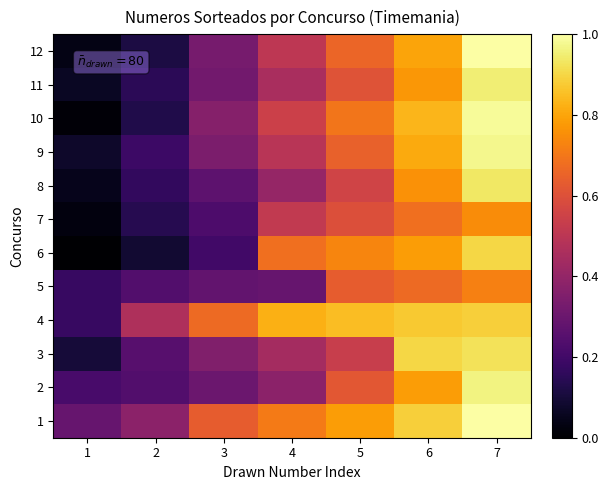

Reading left to right, extract all data points from this chart.

1: 1=0.3	2=0.4	3=0.6	4=0.7	5=0.8	6=0.9	7=1.0
2: 1=0.2	2=0.2	3=0.3	4=0.4	5=0.6	6=0.8	7=1.0
3: 1=0.1	2=0.3	3=0.4	4=0.4	5=0.5	6=0.9	7=0.9
4: 1=0.2	2=0.5	3=0.7	4=0.8	5=0.8	6=0.9	7=0.9
5: 1=0.2	2=0.2	3=0.3	4=0.3	5=0.6	6=0.7	7=0.7
6: 1=0.0	2=0.1	3=0.2	4=0.7	5=0.7	6=0.8	7=0.9
7: 1=0.0	2=0.1	3=0.2	4=0.5	5=0.6	6=0.7	7=0.7
8: 1=0.1	2=0.2	3=0.3	4=0.4	5=0.6	6=0.8	7=0.9
9: 1=0.1	2=0.2	3=0.3	4=0.5	5=0.6	6=0.8	7=1.0
10: 1=0.0	2=0.1	3=0.4	4=0.5	5=0.7	6=0.8	7=1.0
11: 1=0.1	2=0.2	3=0.3	4=0.5	5=0.6	6=0.8	7=0.9
12: 1=0.0	2=0.1	3=0.3	4=0.5	5=0.7	6=0.8	7=1.0